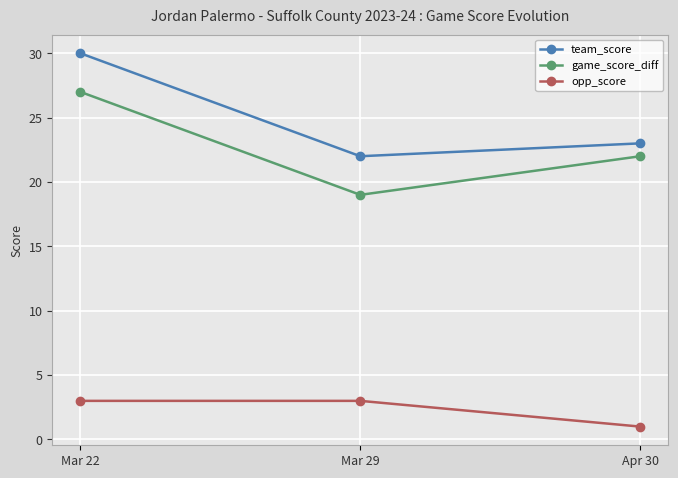

What are all the series names shown in the legend?

team_score, game_score_diff, opp_score